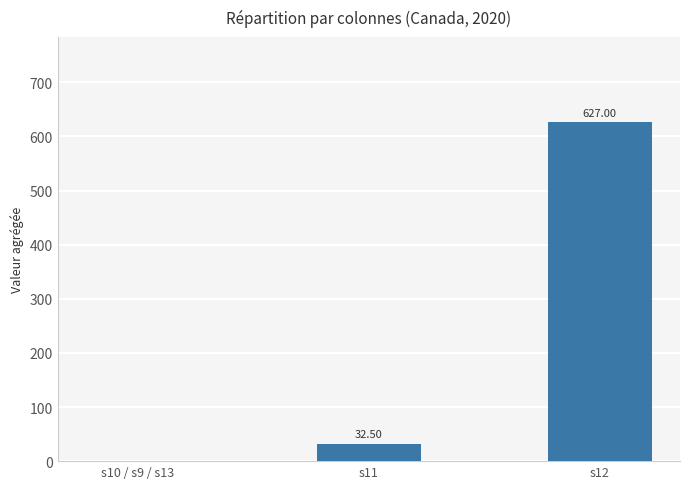

Are the bars horizontal?

No